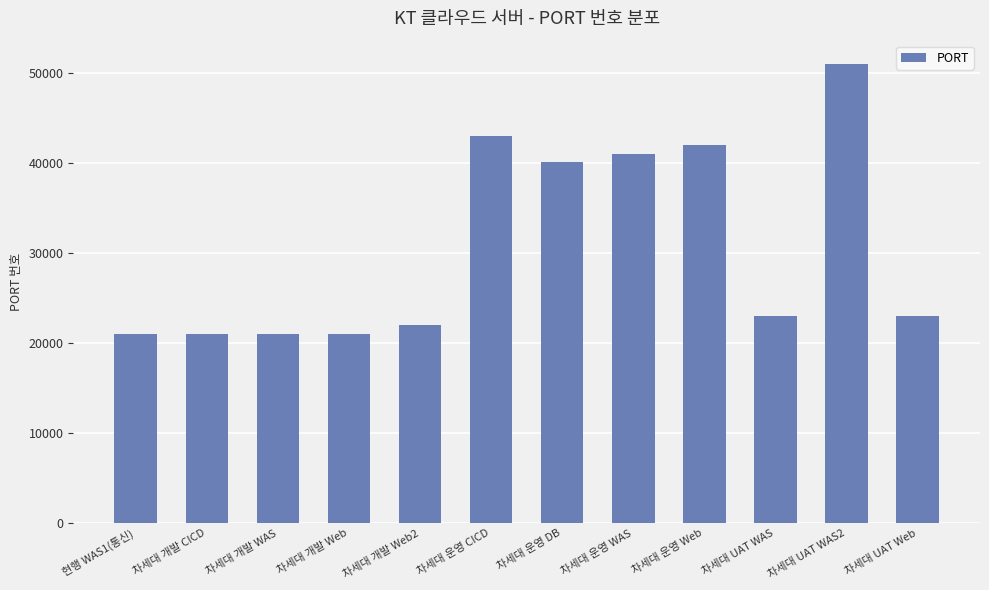

What is the greatest value displayed?

51010